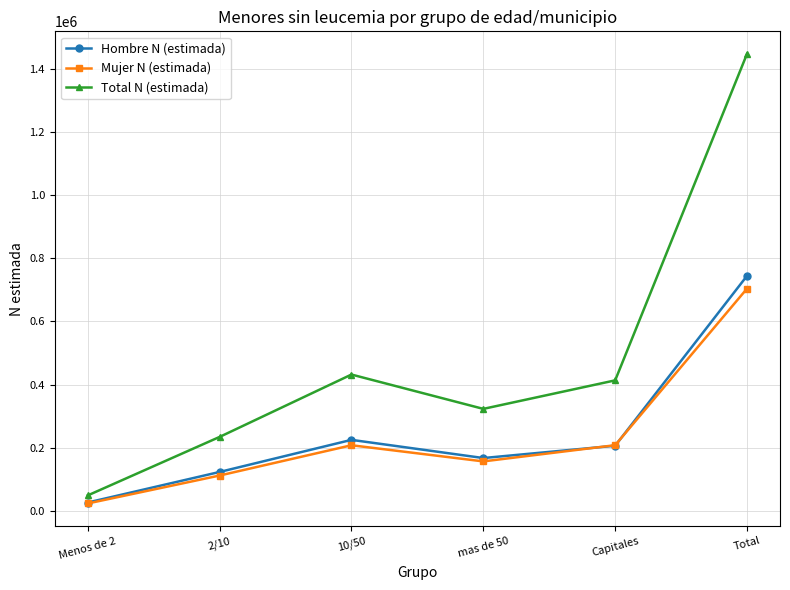

What is the label of the 6th point from the right?

Menos de 2